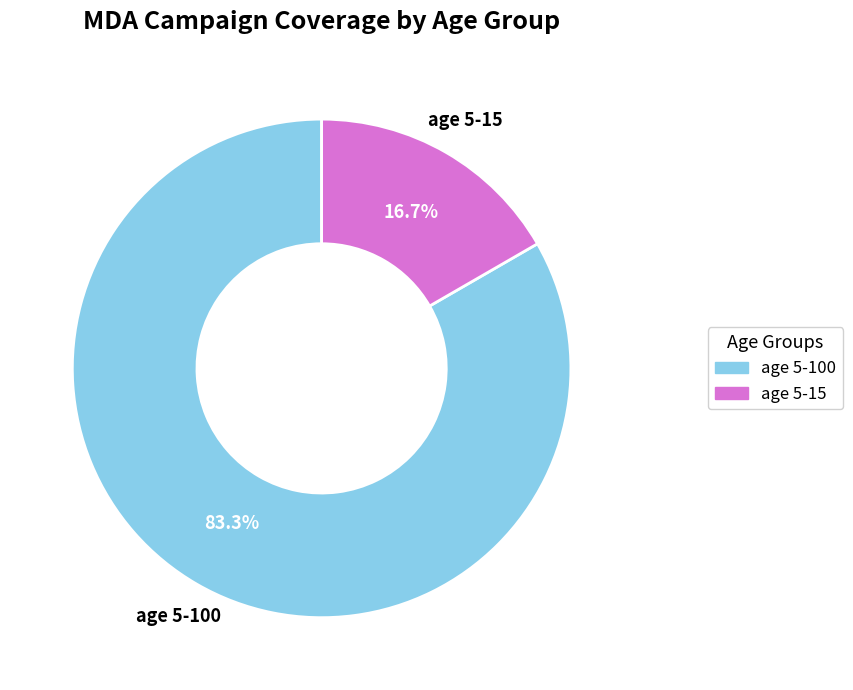

Combined, do age 5-100 and age 5-15 account for over 50%?

Yes